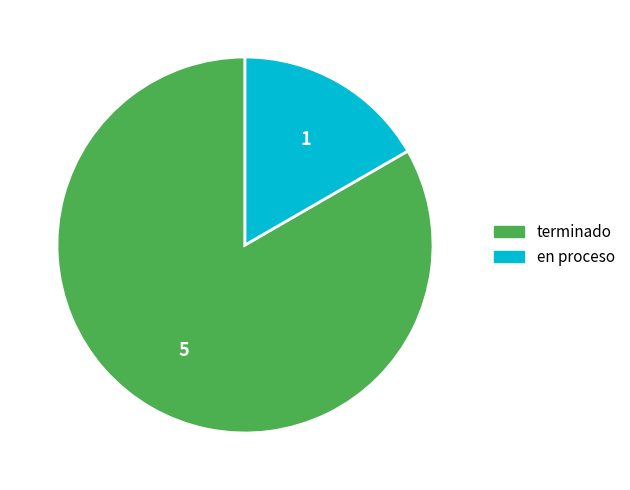

Which slice is the smallest?

en proceso